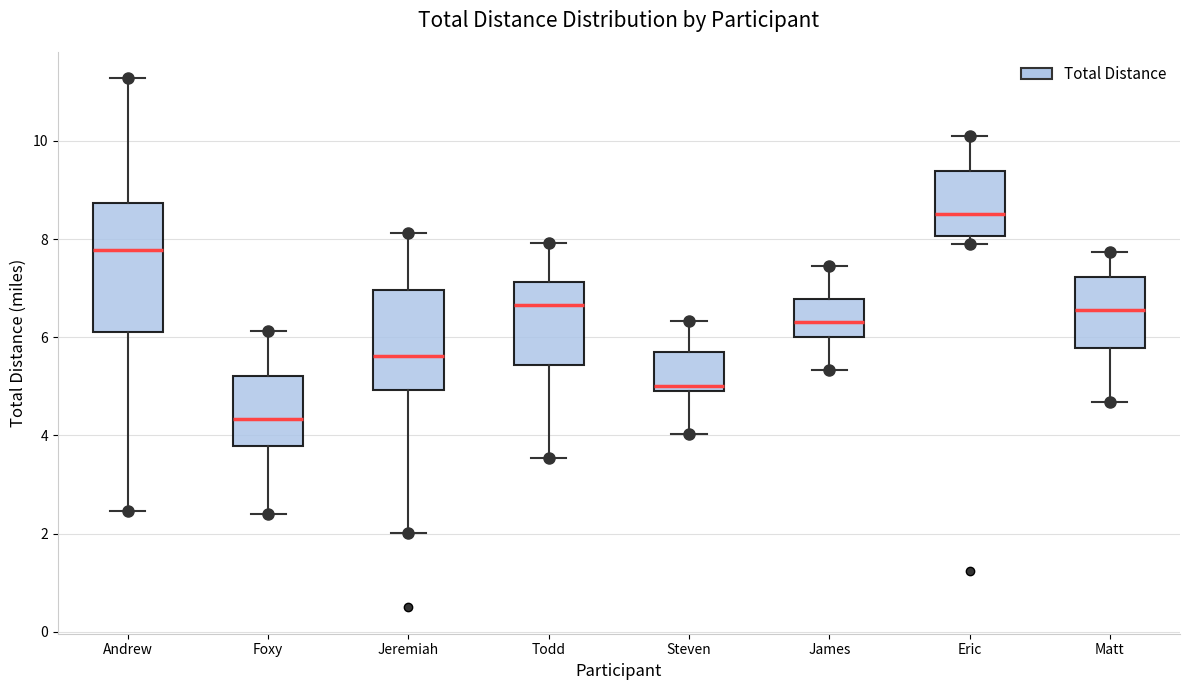

Which box's median line is the lowest?

Foxy